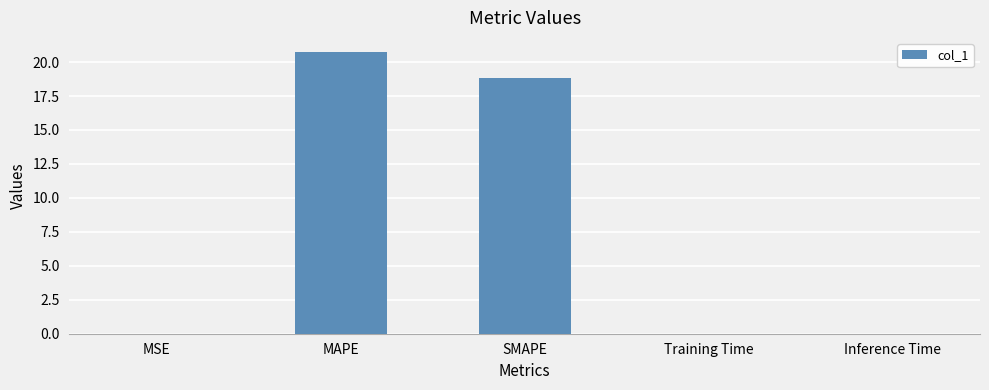

What is the greatest value displayed?

20.7